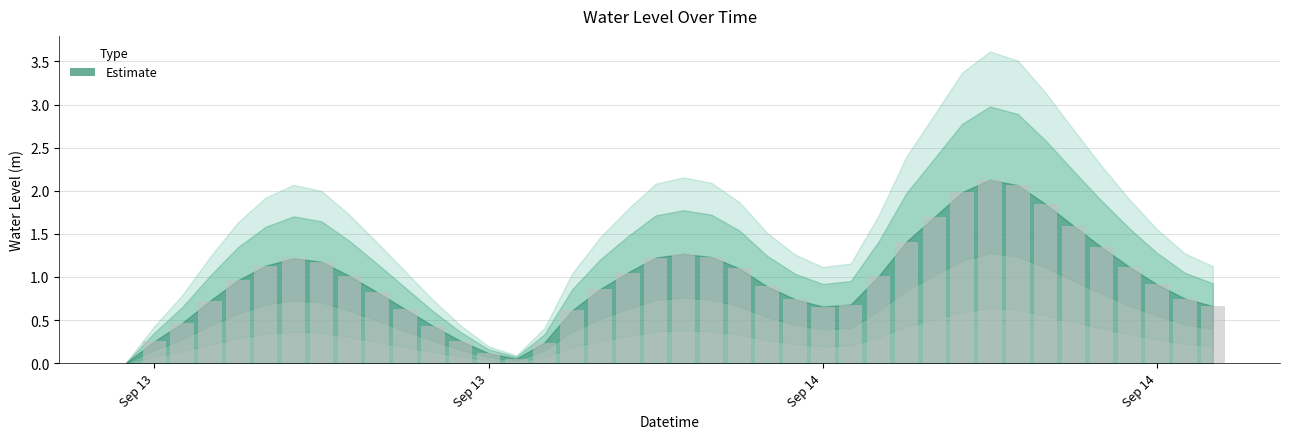

What is the sum of all values?

38.3